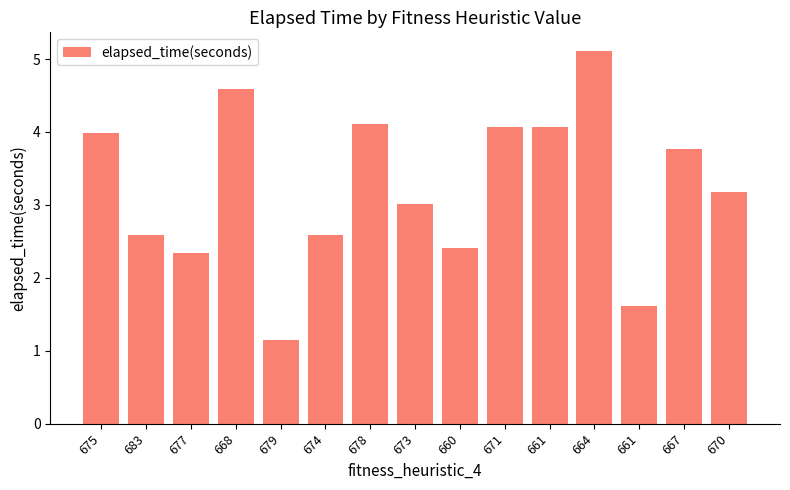

Is it true that the value at 677 is 2.3?

True